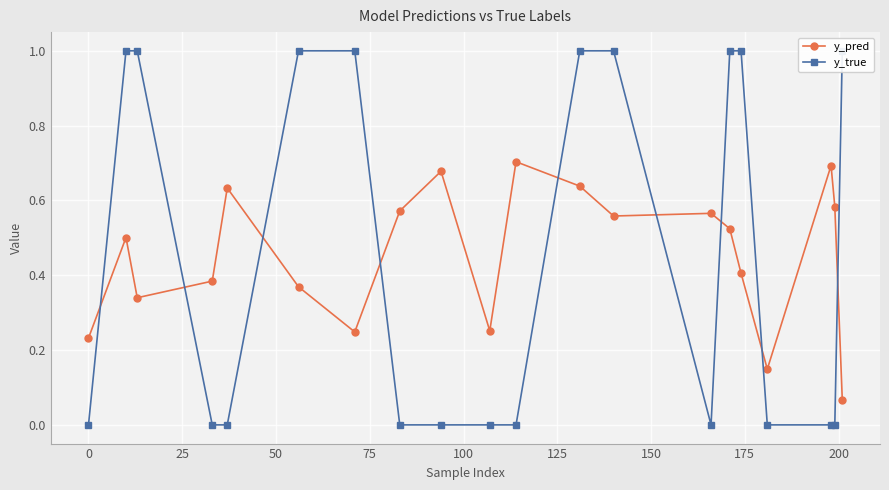

Does the chart display data point markers on the line(s)?

Yes